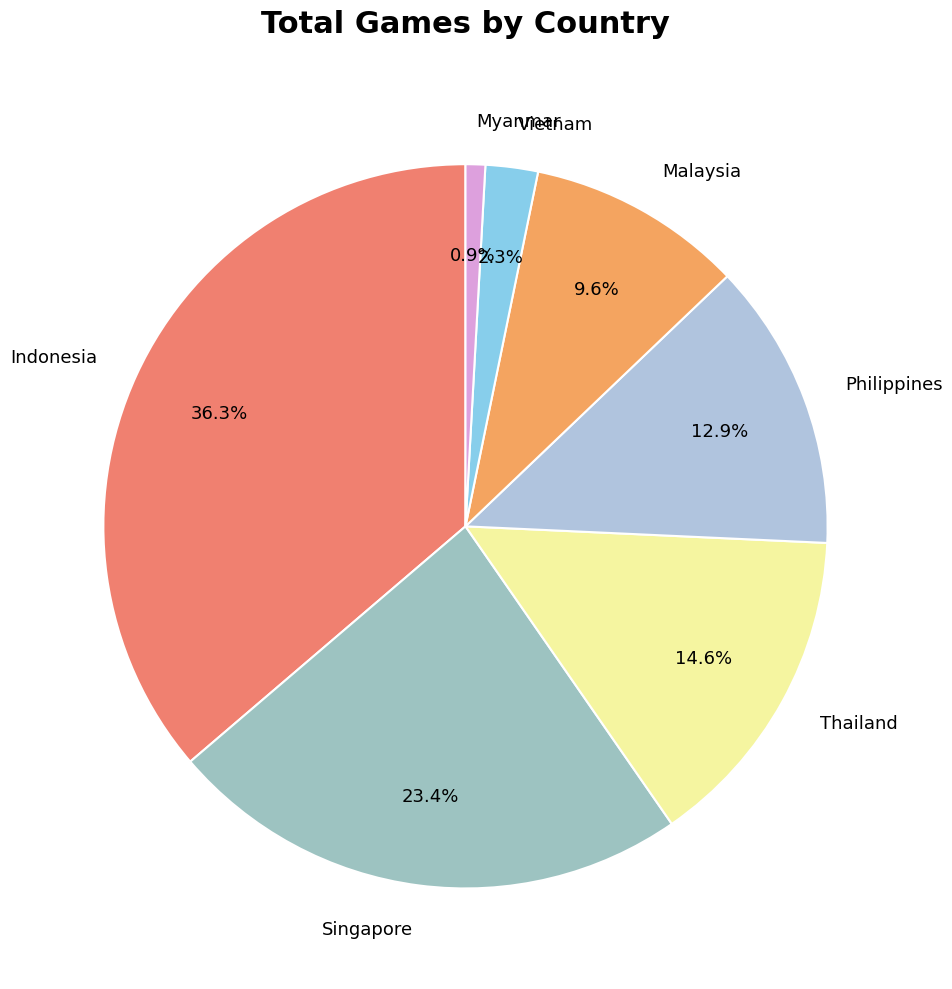

Between Indonesia and Vietnam, which is larger?

Indonesia